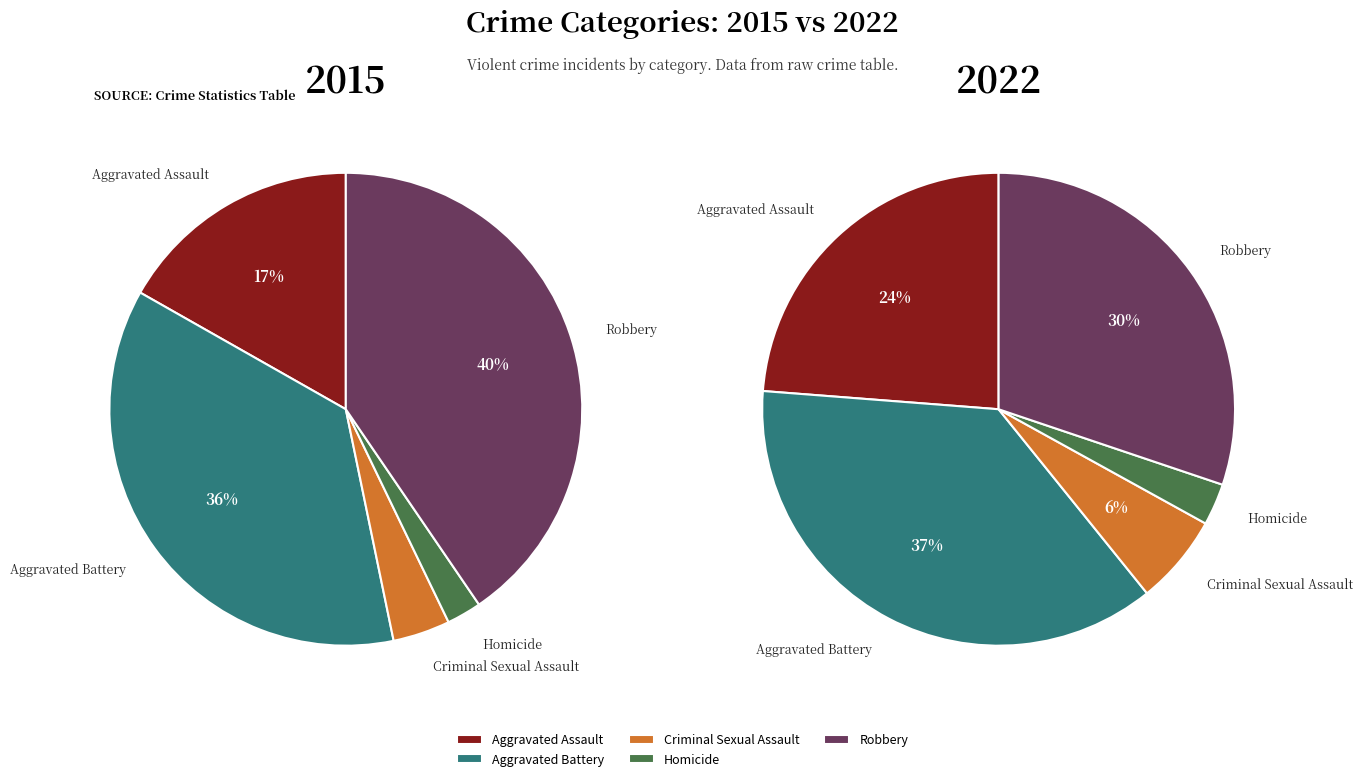

Which series changed the most between Homicide and Robbery?

2015